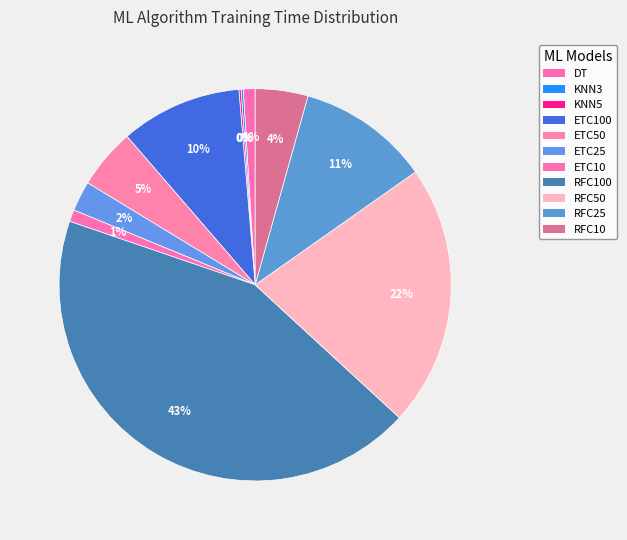

How many slices are in this pie chart?

11